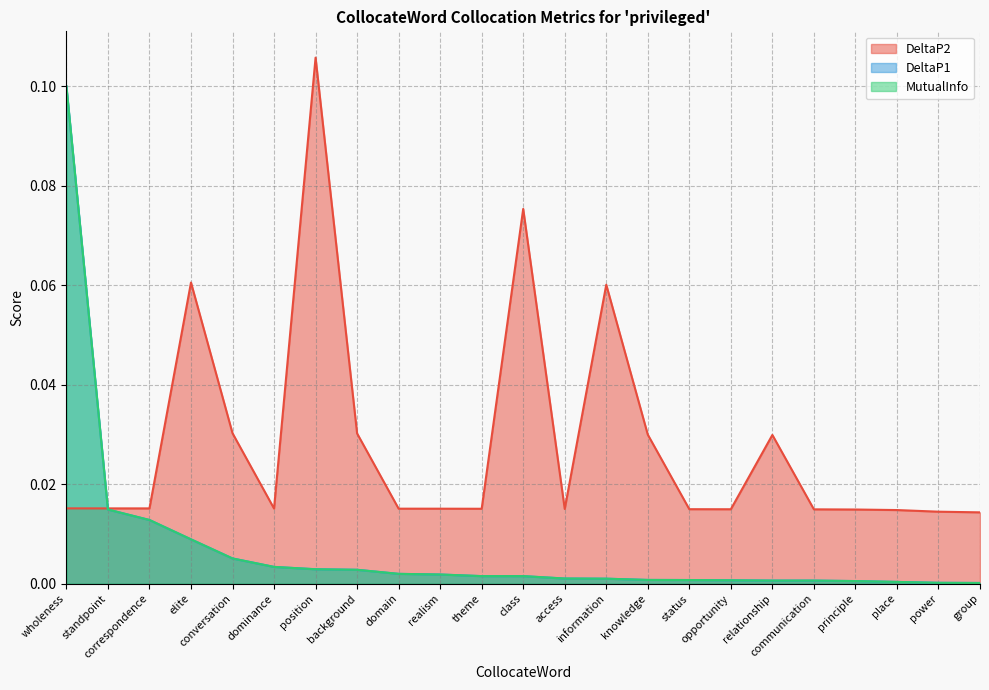

What is the label of the 18th point from the left?

relationship